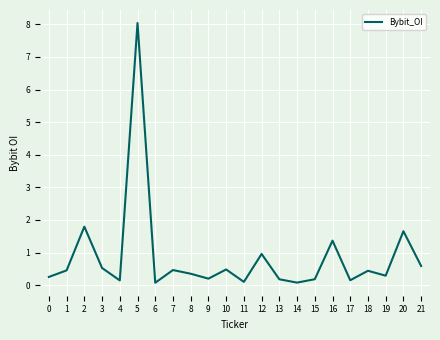

What is the change in value from 11 to 12?

+0.9